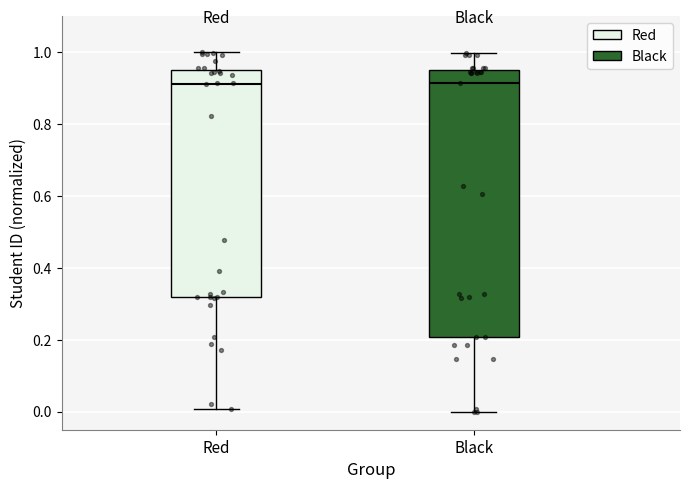

Reading left to right, read every box against the y-axis: the position of its median line, the range the box covers, and the ends of its whiskers. The values are not printed on the chart, so give them approximately, as read against the axis.

Red: median 0.92, box 0.32 to 0.96, whiskers 0.00 to 1.00
Black: median 0.92, box 0.20 to 0.96, whiskers 0.00 to 1.00